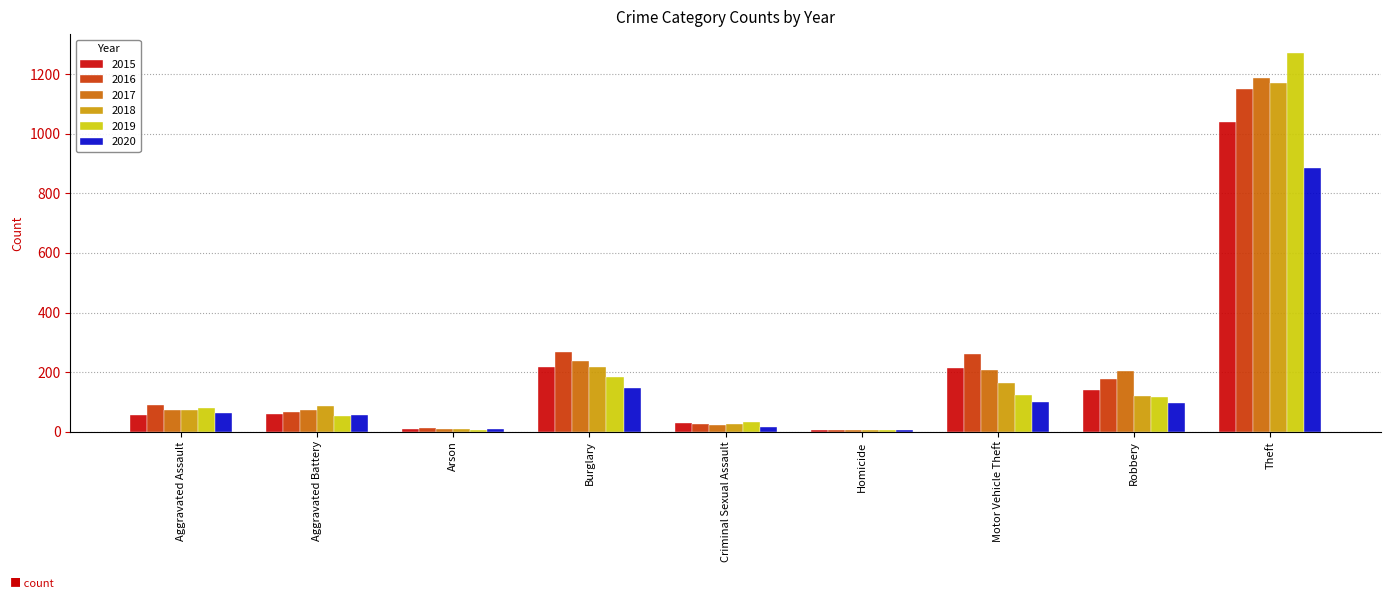

Count the number of data series in this chart.

6